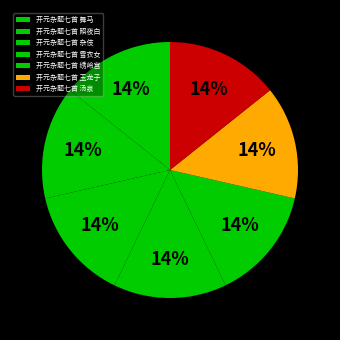

To the nearest percent, what percentage of the pie is 开元杂题七首 雪衣女?

14%